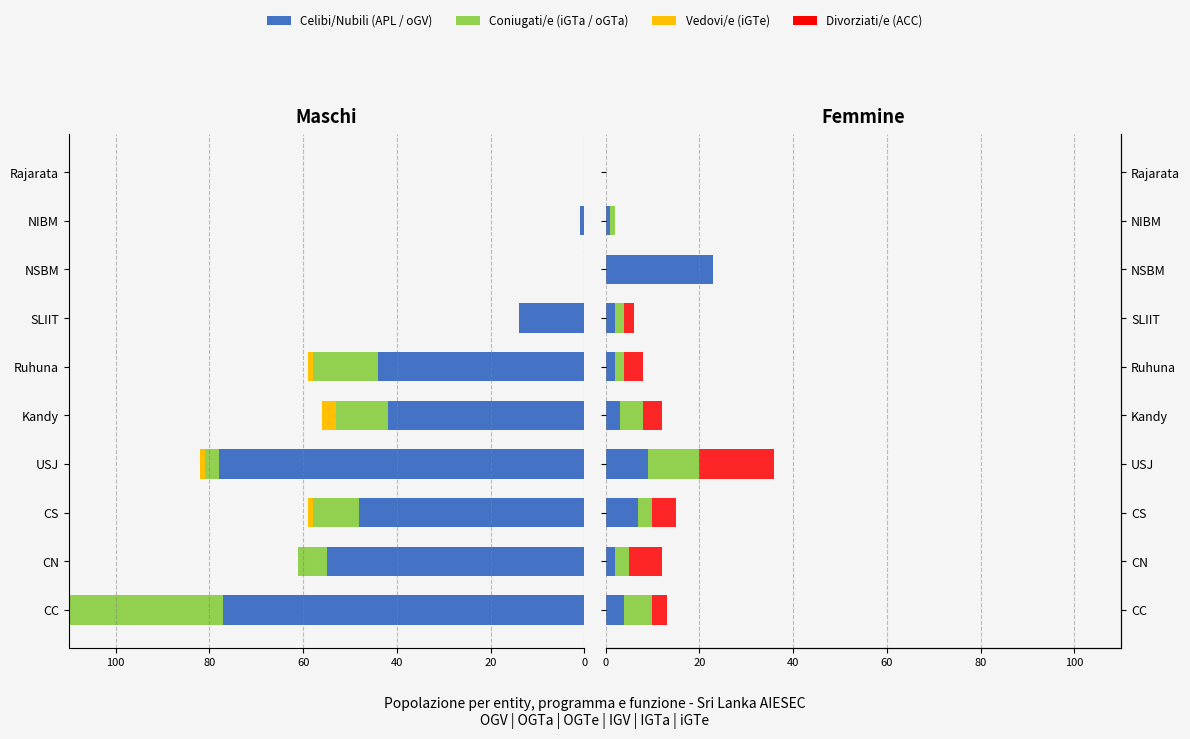

Which series has the largest total across all categories?

oGV (Celibi/Nubili)